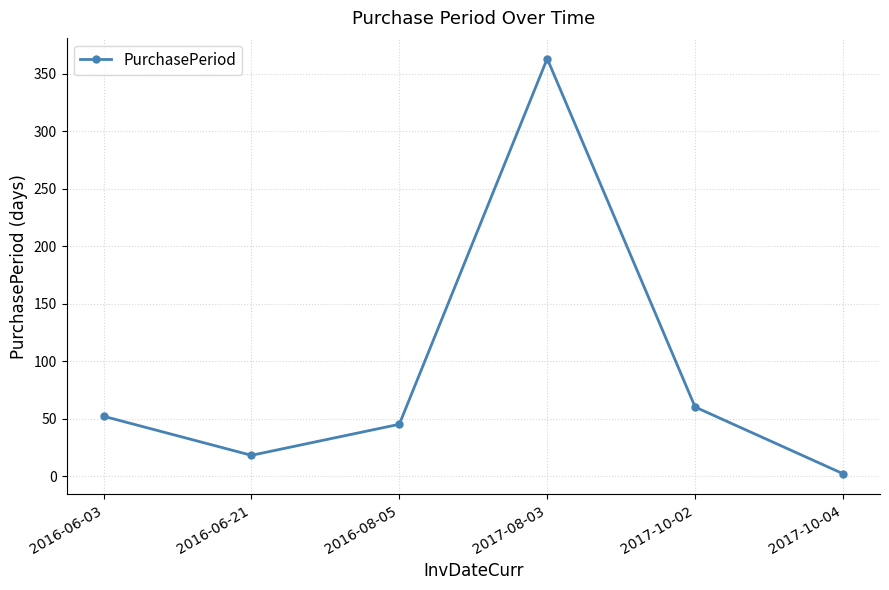

Where is the first local minimum?

2016-06-21